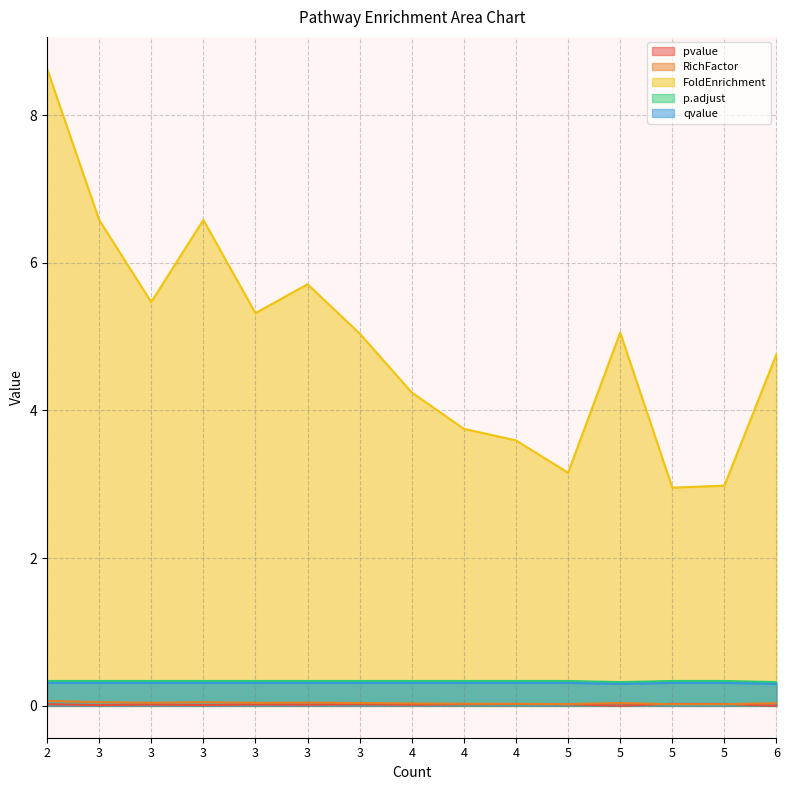

At which label does FoldEnrichment reach its minimum?

5